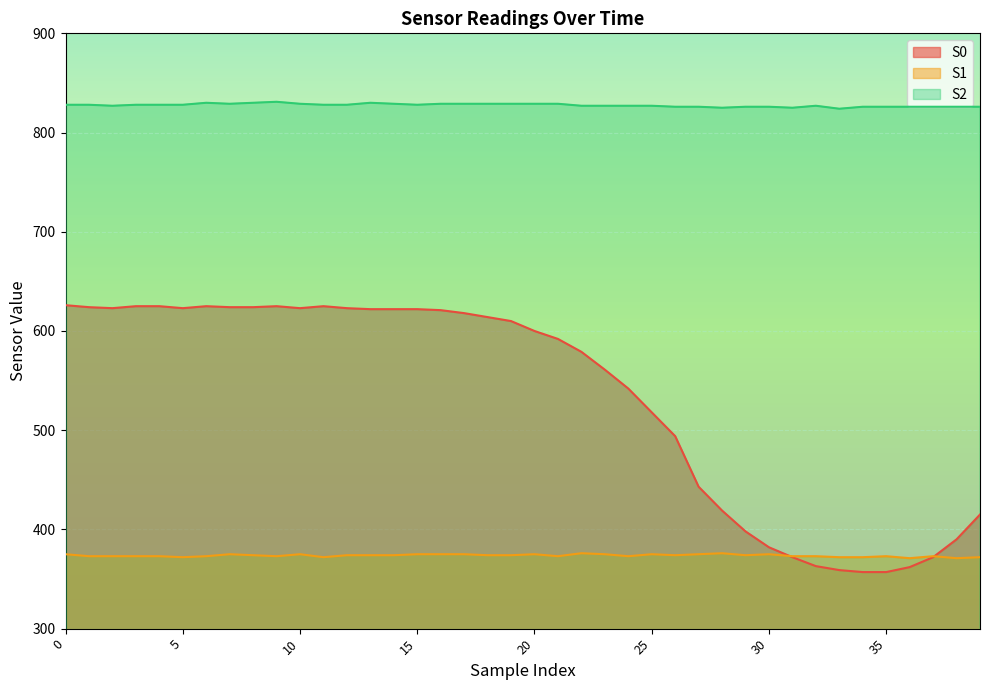

What is the spread (max minus min) of values at 13?

456